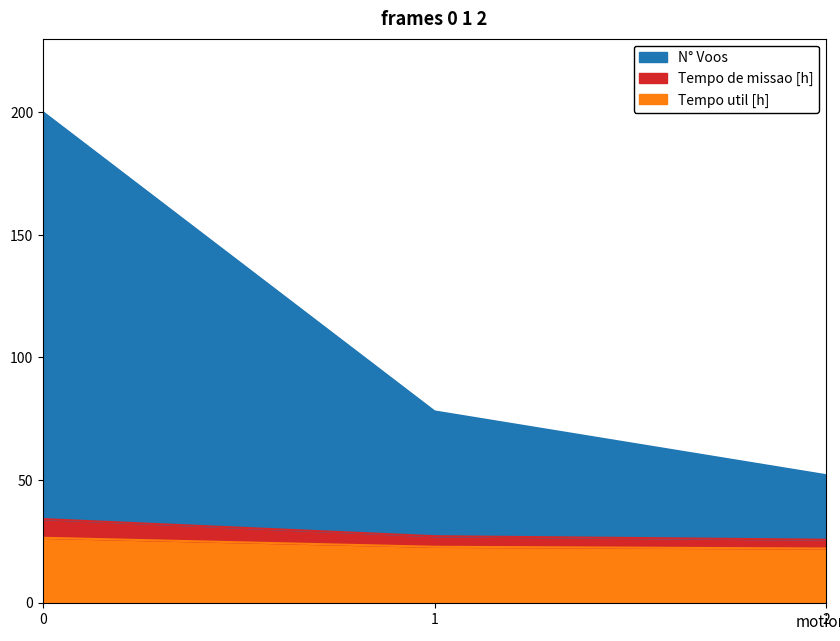

What is the sum of all Tempo util [h] values?

71.4